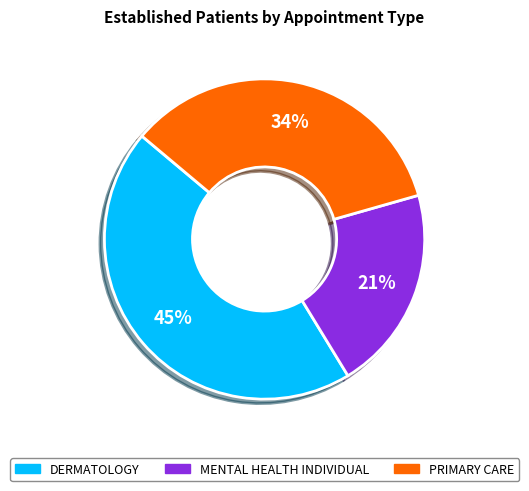

Which has a higher value, MENTAL HEALTH INDIVIDUAL or DERMATOLOGY?

DERMATOLOGY